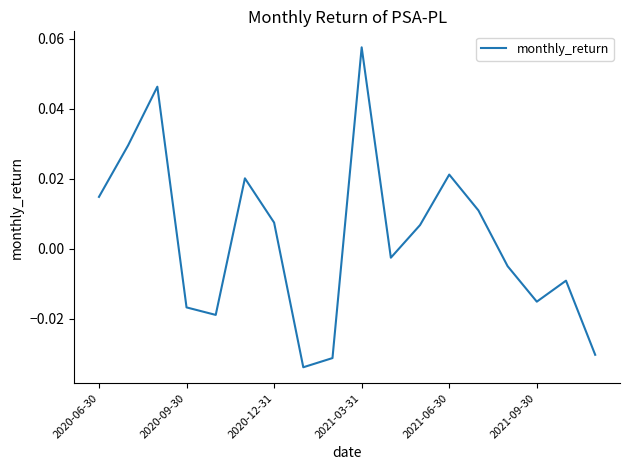

Is this an area chart (filled region under the line)?

No